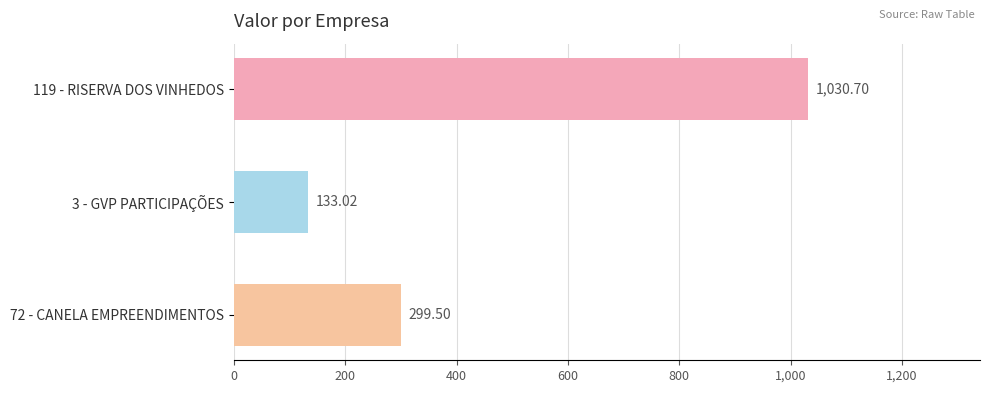

Between 119 - RISERVA DOS VINHEDOS and 72 - CANELA EMPREENDIMENTOS, which is larger?

119 - RISERVA DOS VINHEDOS